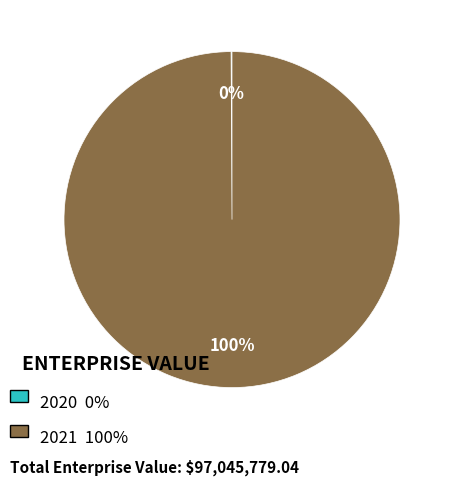

To the nearest percent, what is the difference between the largest and smallest slice percentages?

100%